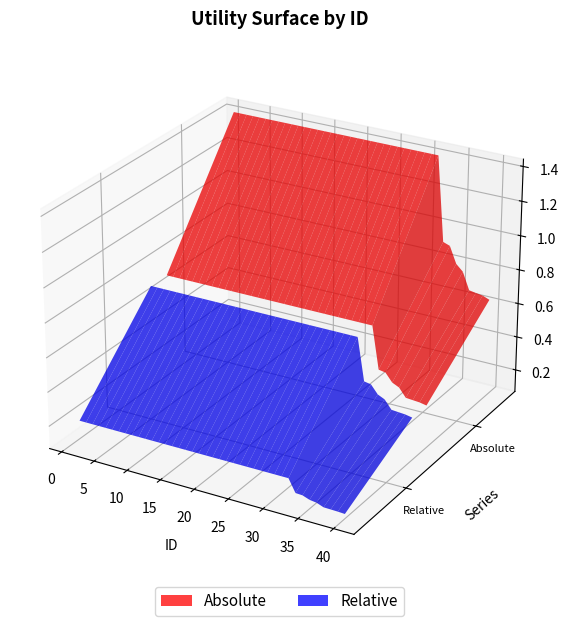

Reading left to right, list all the values displayed in this chart.

Absolute: 1=1.4	2=1.4	3=1.4	4=1.4	5=1.4	6=1.4	7=1.4	8=1.4	9=1.4	10=1.4	11=1.4	12=1.4	13=1.4	14=1.4	15=1.4	16=1.4	17=1.4	18=1.4	19=1.4	20=1.4	21=1.4	22=1.4	23=1.4	24=1.4	25=1.4	26=1.4	27=1.4	28=1.4	29=1.4	30=1.4	31=1.4	32=1.4	33=0.9	34=0.9	35=0.8	36=0.8	37=0.7	38=0.7	39=0.7	40=0.6
Relative: 1=0.7	2=0.7	3=0.7	4=0.7	5=0.7	6=0.7	7=0.7	8=0.7	9=0.7	10=0.7	11=0.7	12=0.7	13=0.7	14=0.7	15=0.7	16=0.7	17=0.7	18=0.7	19=0.7	20=0.7	21=0.7	22=0.7	23=0.7	24=0.7	25=0.7	26=0.7	27=0.7	28=0.7	29=0.7	30=0.7	31=0.7	32=0.7	33=0.5	34=0.5	35=0.4	36=0.4	37=0.3	38=0.3	39=0.3	40=0.3